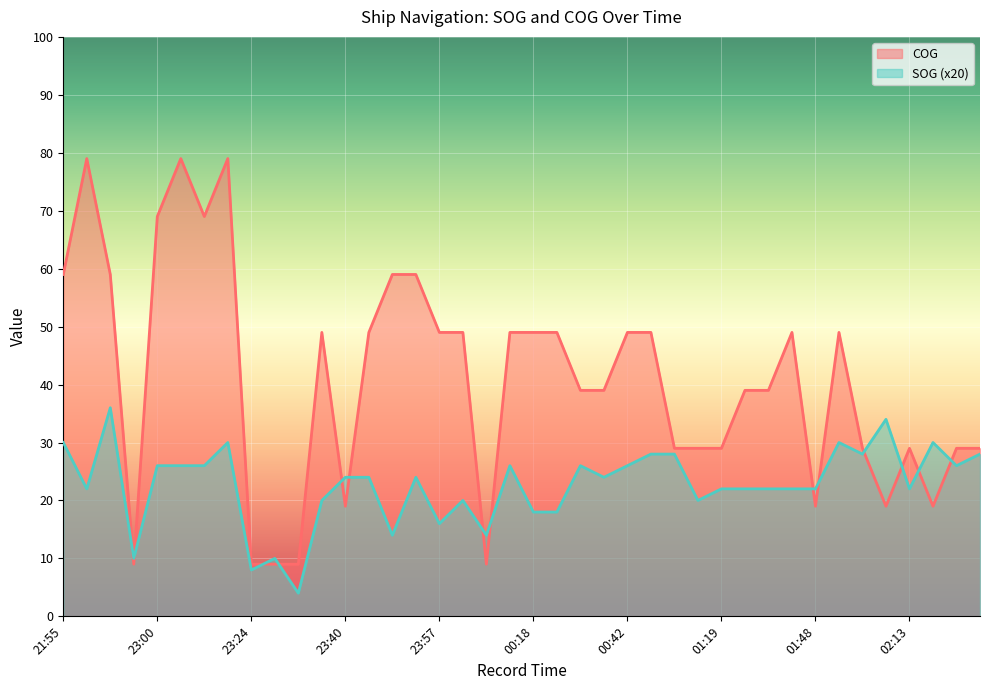

Where is COG nearest to the value 44?

23:35